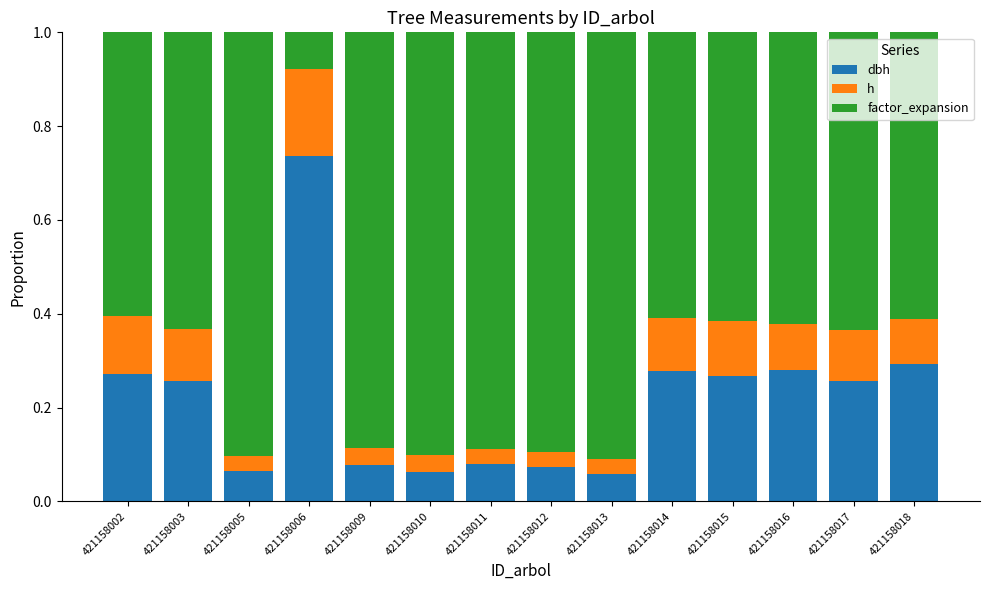

What is the total value across all series at 421158006?

1.0